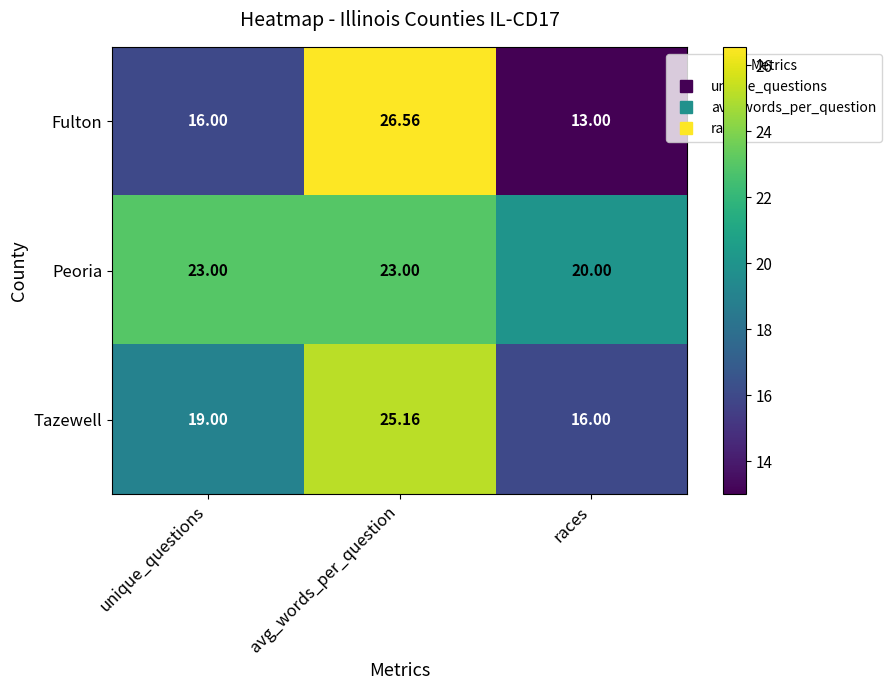

Which series has the widest spread of values?

Fulton